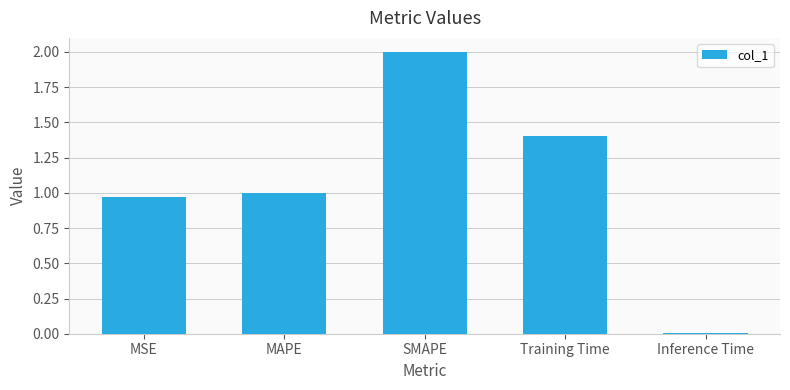

What is the approximate value at SMAPE?

2.0